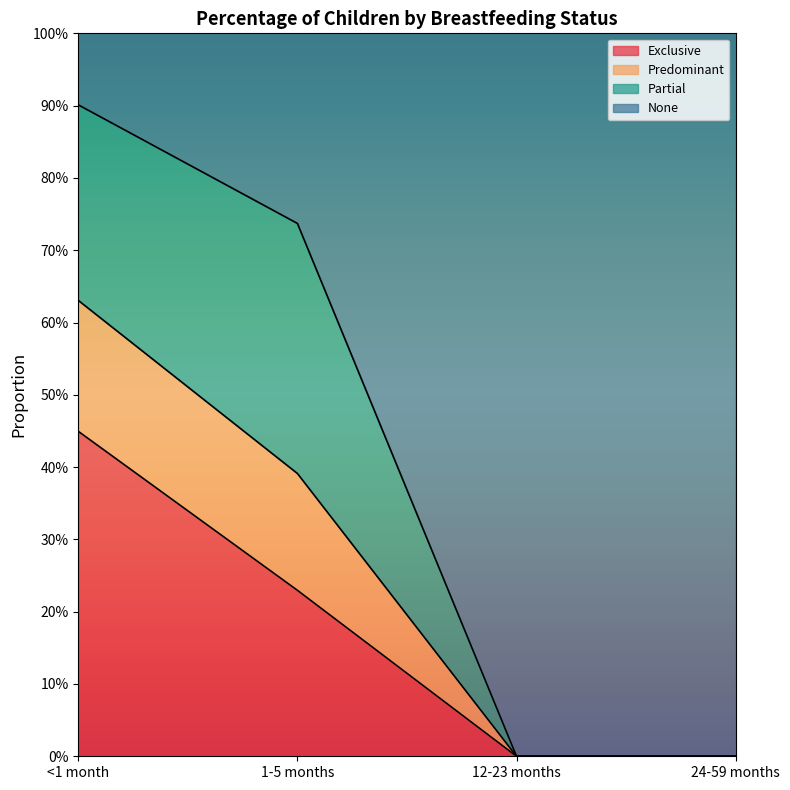

Does the chart display data point markers on the line(s)?

No